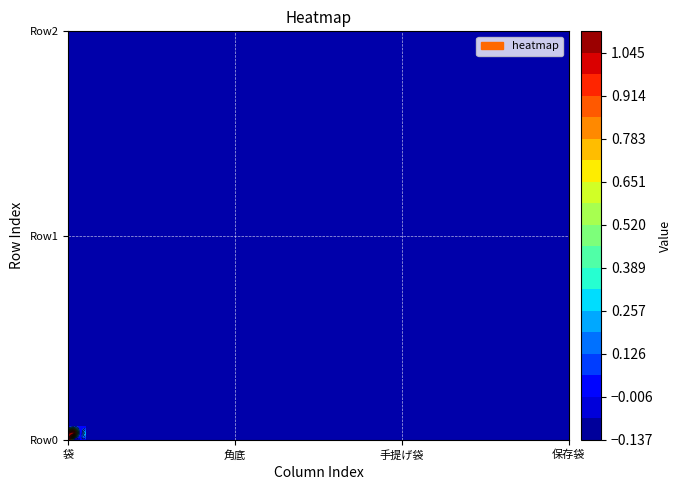

The value of 保存袋 at 1 is 0.3. True or false?

False